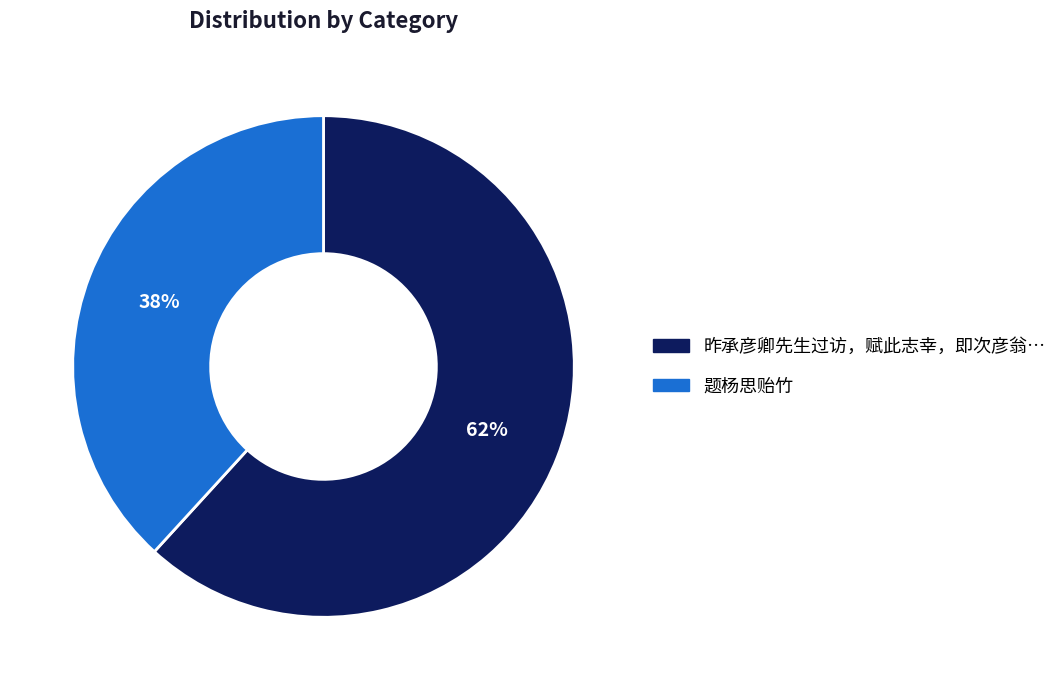

Does any single category account for the majority?

Yes